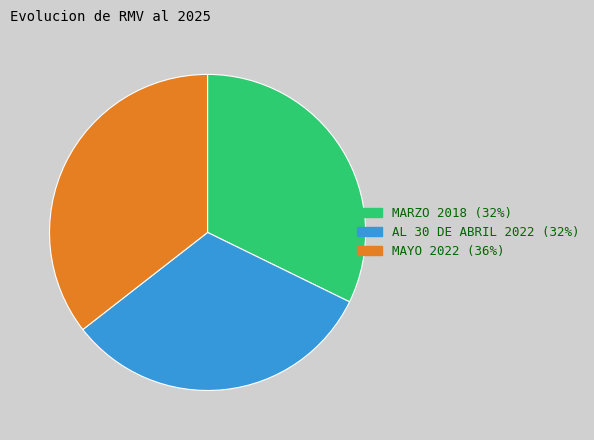

The MAYO 2022 slice represents 36% of the pie. True or false?

True